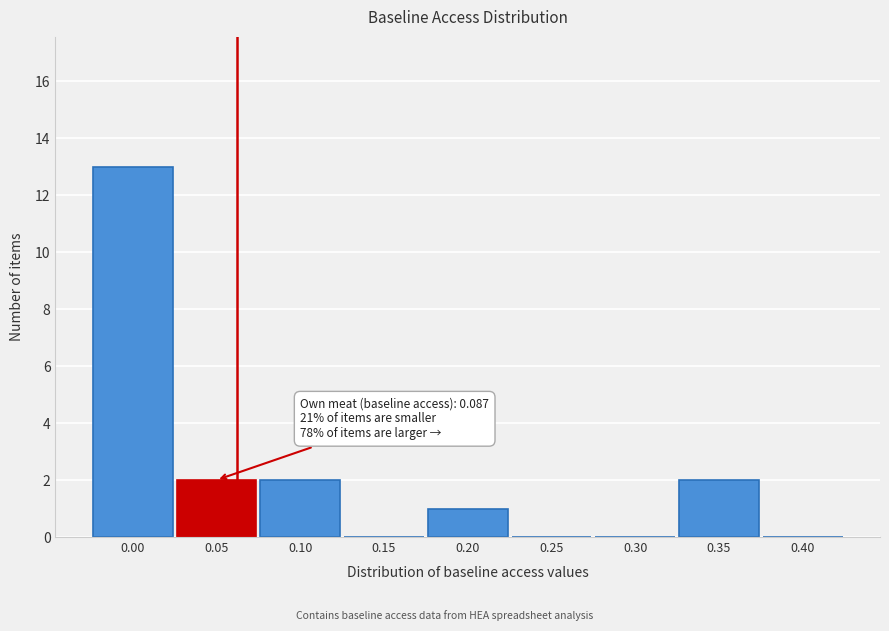

Reading right to left, what are all the values shown in this chart?

0.40=0	0.35=2	0.30=0	0.25=0	0.20=1	0.15=0	0.10=2	0.05=2	0.00=13